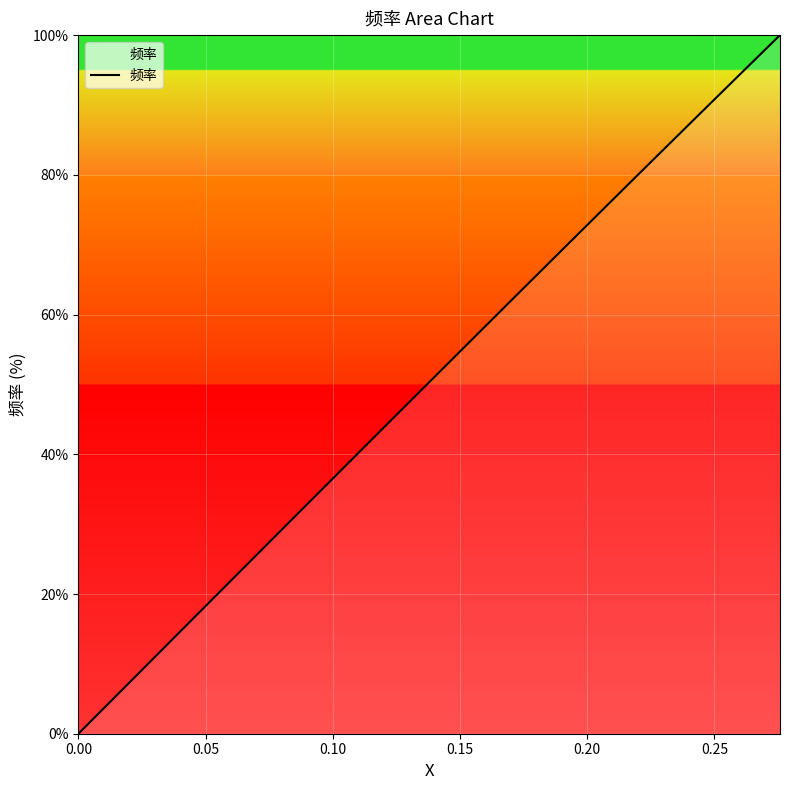

What is the difference between the maximum and minimum values?

100.0